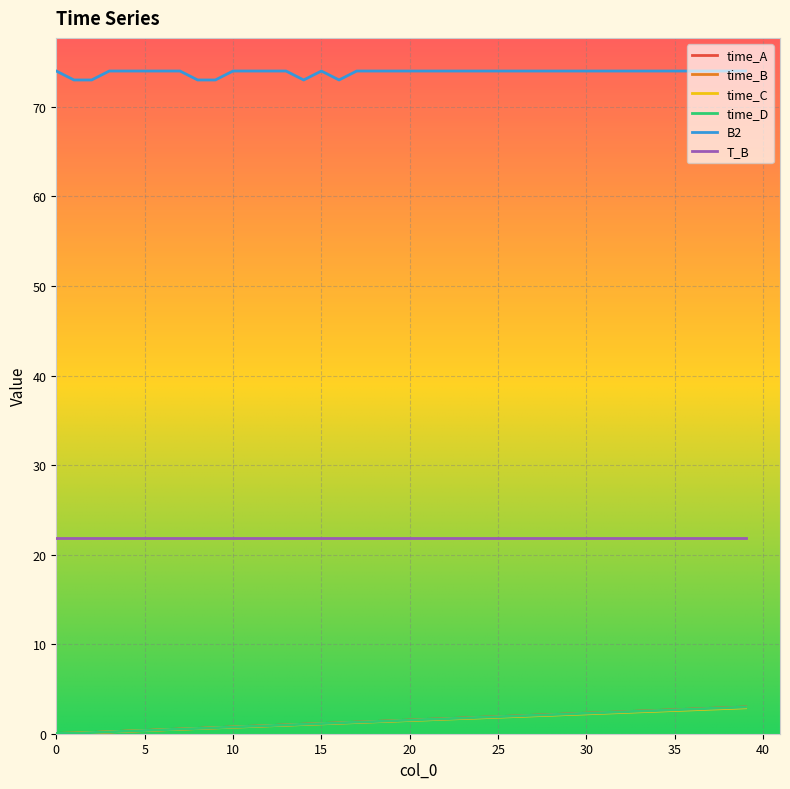

Does the chart have visible grid lines?

Yes